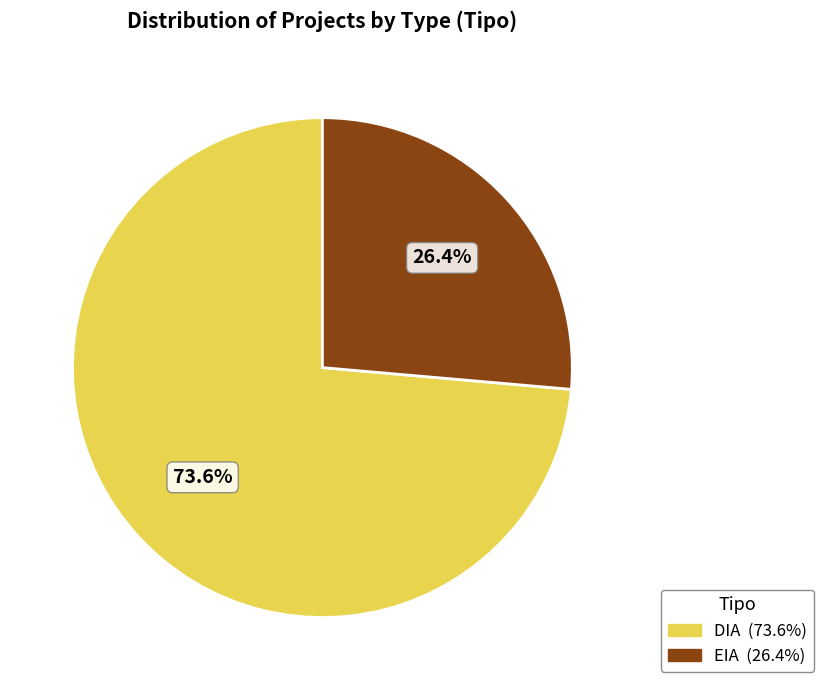

Is it true that EIA is 26% of the pie?

True